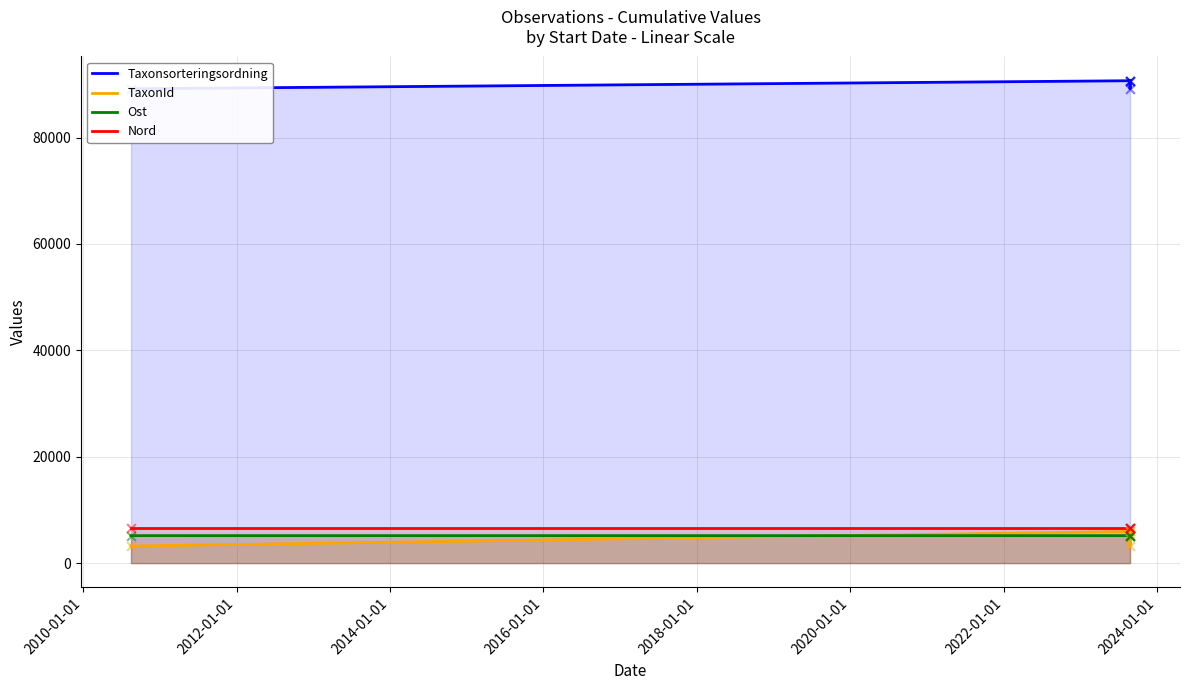

Is the value of Taxonsorteringsordning at 2010-01-01 greater than the value of Ost at 2008-01-01?

Yes